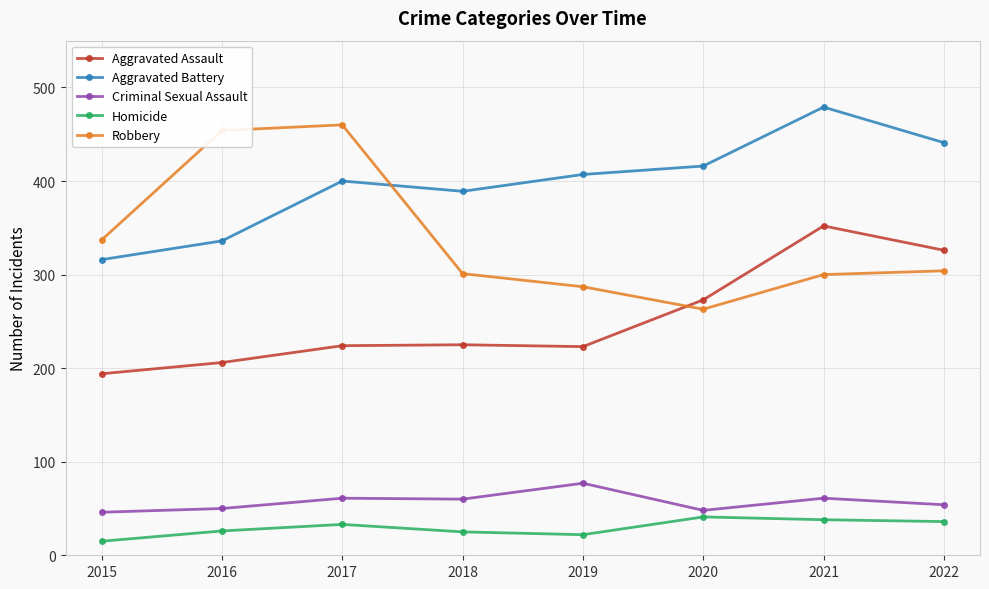

Which label corresponds to the largest value in the chart?

2021